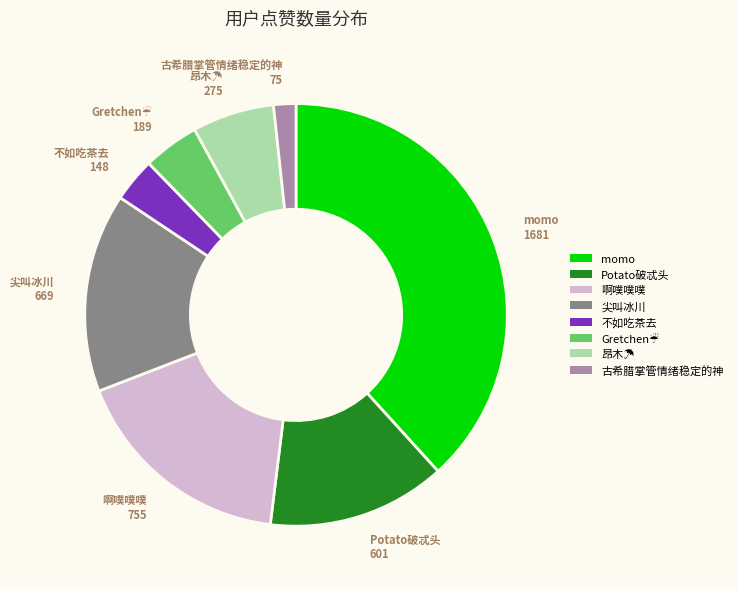

True or false: 啊噗噗噗 accounts for 28% of the total.

False